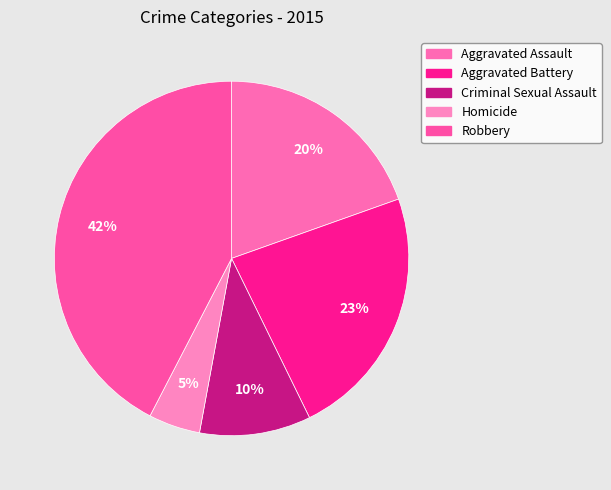

Which category has the biggest portion of the pie?

Robbery